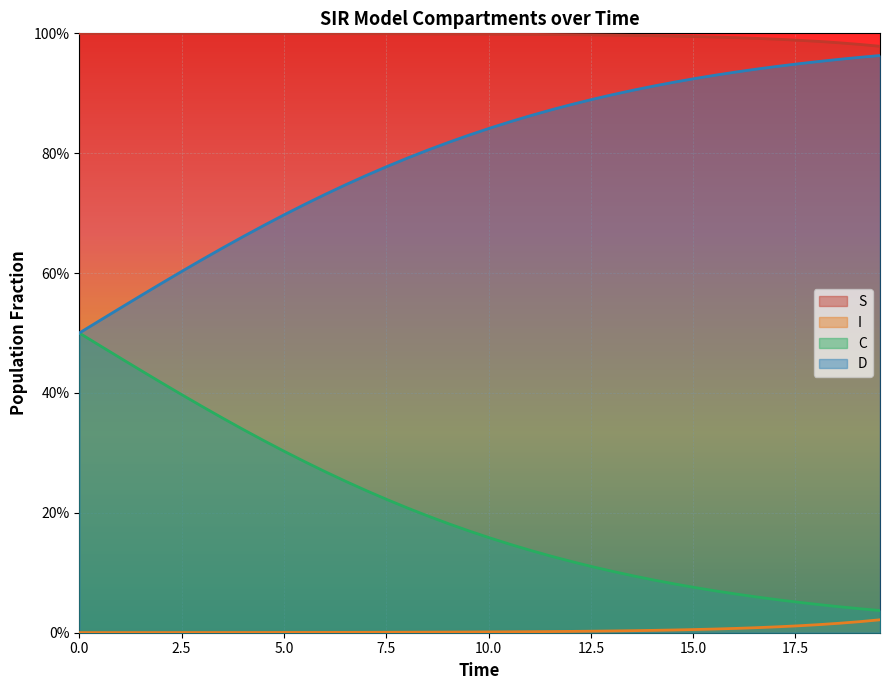

Reading left to right, transcribe all the data shown in this chart.

S: 1.0	1.0	1.0	1.0	1.0	1.0	1.0	1.0	1.0	1.0	1.0	1.0	1.0	1.0	1.0	1.0	1.0	1.0	1.0	1.0	1.0	1.0	1.0	1.0	1.0	1.0	1.0	1.0	1.0	1.0	1.0	1.0	1.0	1.0	1.0	1.0	1.0	1.0	1.0	1.0
I: 0.0	0.0	0.0	0.0	0.0	0.0	0.0	0.0	0.0	0.0	0.0	0.0	0.0	0.0	0.0	0.0	0.0	0.0	0.0	0.0	0.0	0.0	0.0	0.0	0.0	0.0	0.0	0.0	0.0	0.0	0.0	0.0	0.0	0.0	0.0	0.0	0.0	0.0	0.0	0.0
C: 0.5	0.5	0.5	0.4	0.4	0.4	0.4	0.4	0.3	0.3	0.3	0.3	0.3	0.3	0.2	0.2	0.2	0.2	0.2	0.2	0.2	0.1	0.1	0.1	0.1	0.1	0.1	0.1	0.1	0.1	0.1	0.1	0.1	0.1	0.1	0.1	0.0	0.0	0.0	0.0
D: 0.5	0.5	0.5	0.6	0.6	0.6	0.6	0.6	0.7	0.7	0.7	0.7	0.7	0.7	0.8	0.8	0.8	0.8	0.8	0.8	0.8	0.9	0.9	0.9	0.9	0.9	0.9	0.9	0.9	0.9	0.9	0.9	0.9	0.9	0.9	0.9	1.0	1.0	1.0	1.0